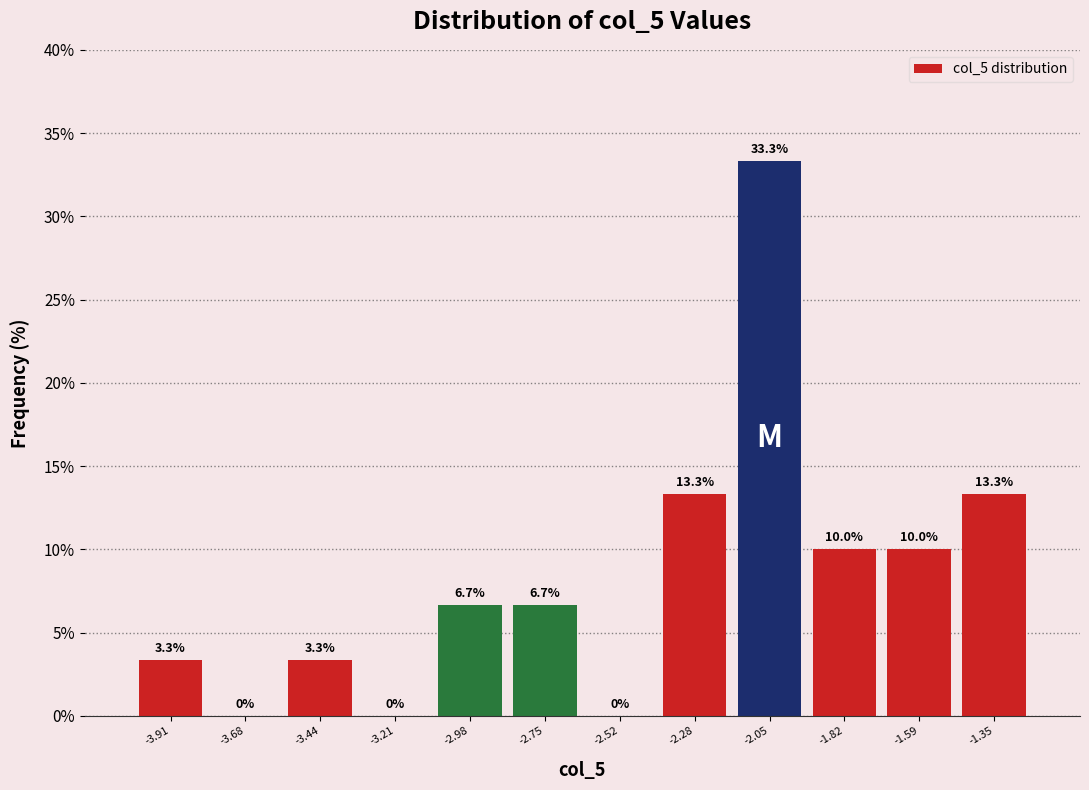

How tall is the bar that spans -1.45 to -1.25 on the x-axis? The bar edges are not printed on the chart, so give them approximately, as read against the axis.

13.3